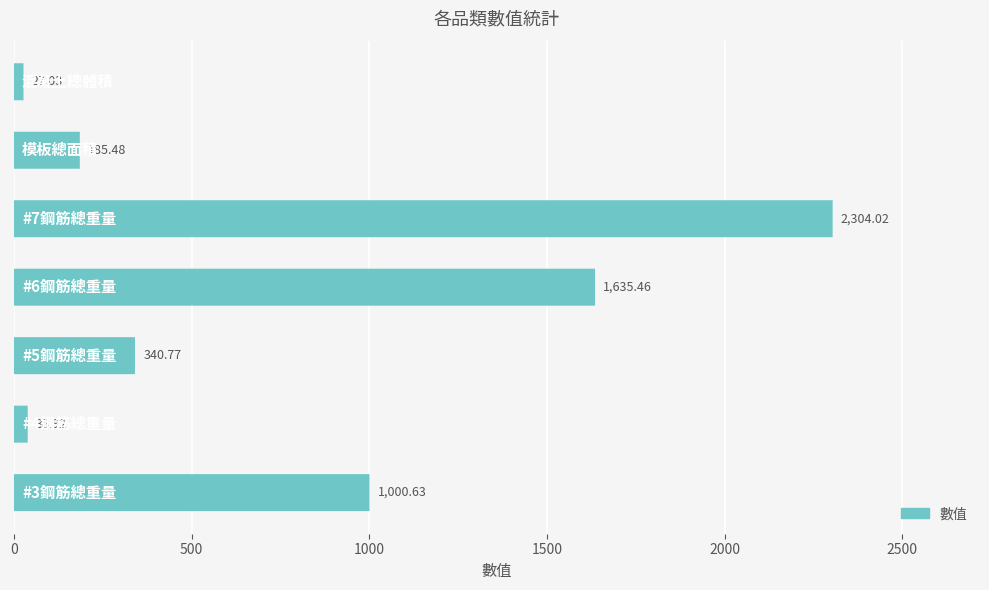

Reading left to right, list all the values displayed in this chart.

1000.6	38.9	340.8	1635.5	2304.0	185.5	27.0